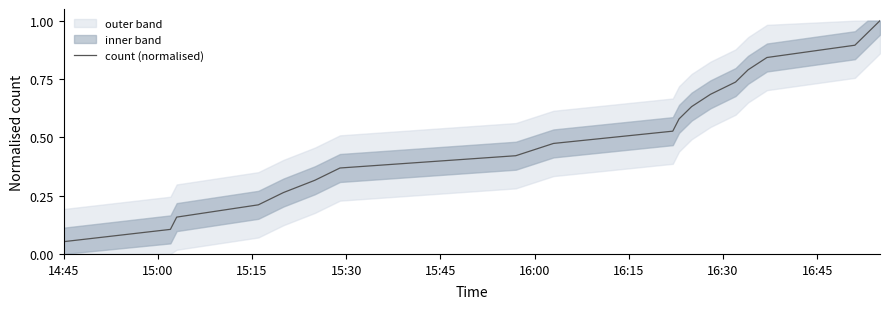

True or false: there are more than 1 points higher than both neighbors.

False